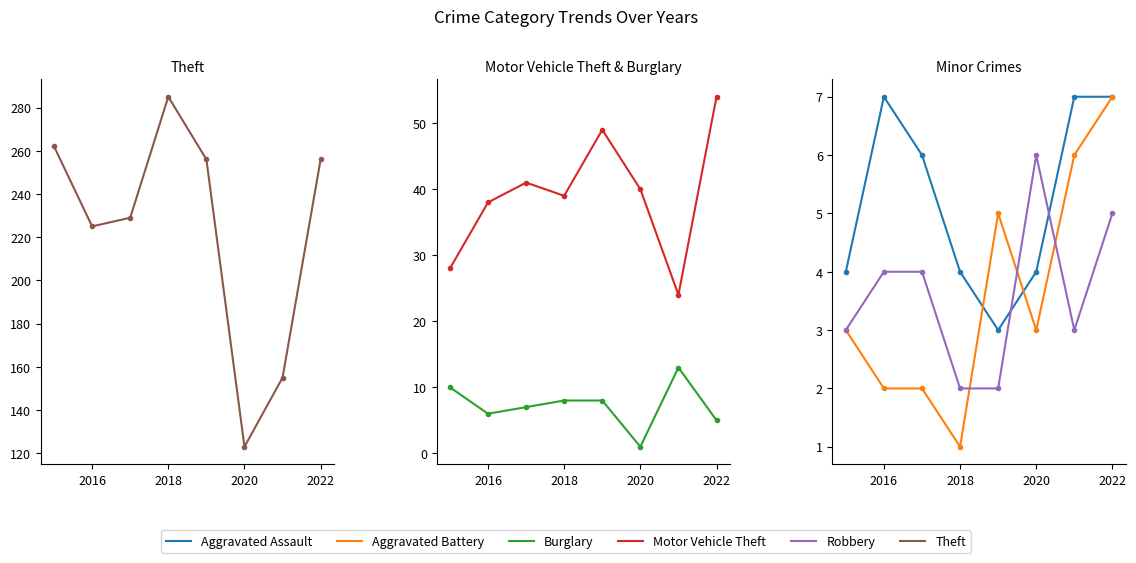

Where is Theft nearest to the value 204?

2016